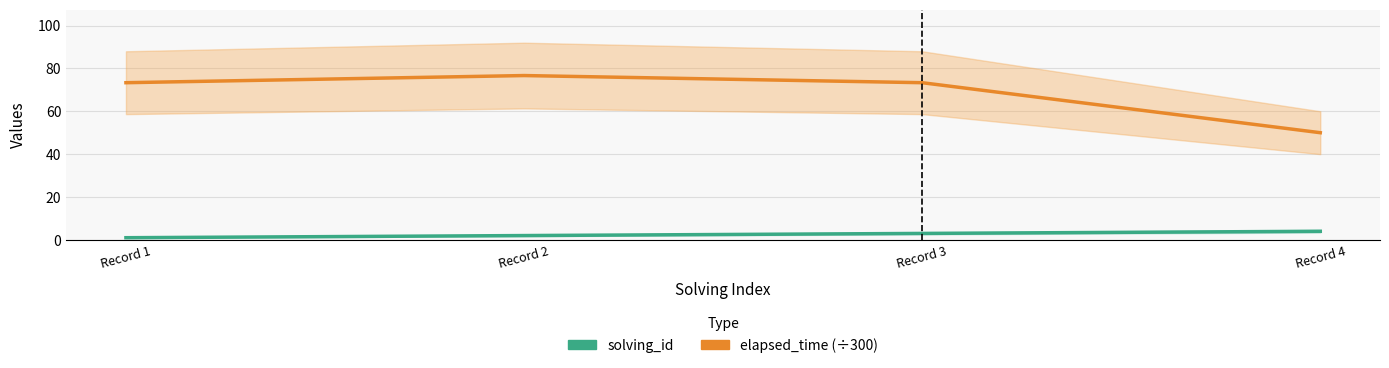

True or false: solving_id and elapsed_time (÷300) cross at least once.

False